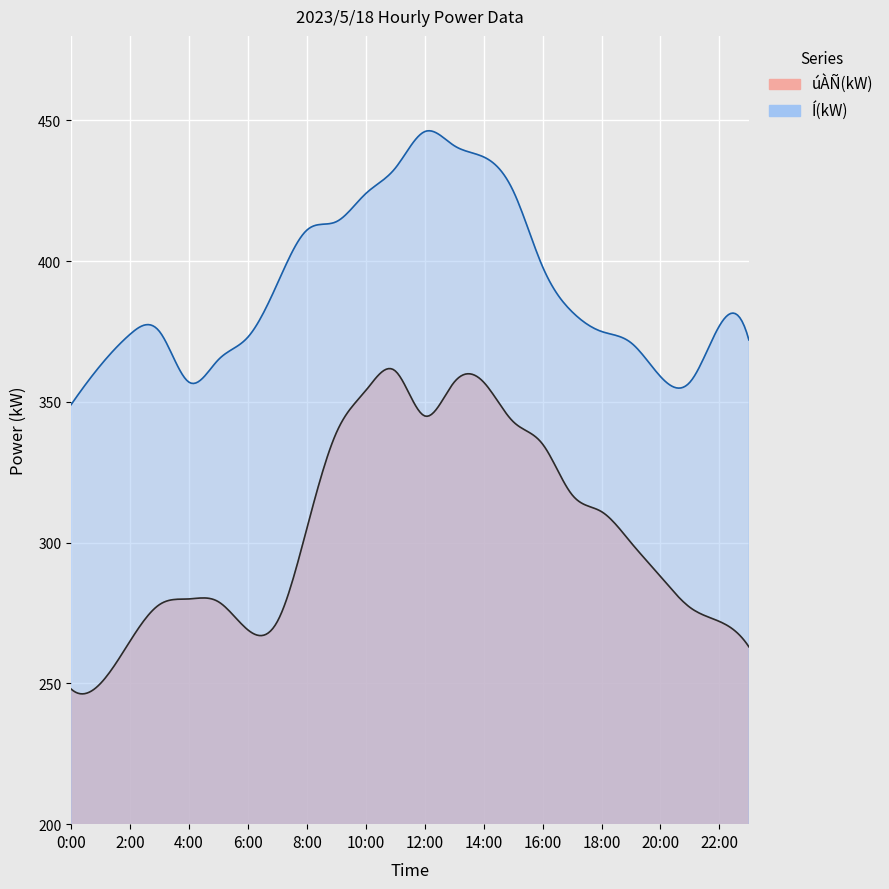

Count the number of data series in this chart.

2